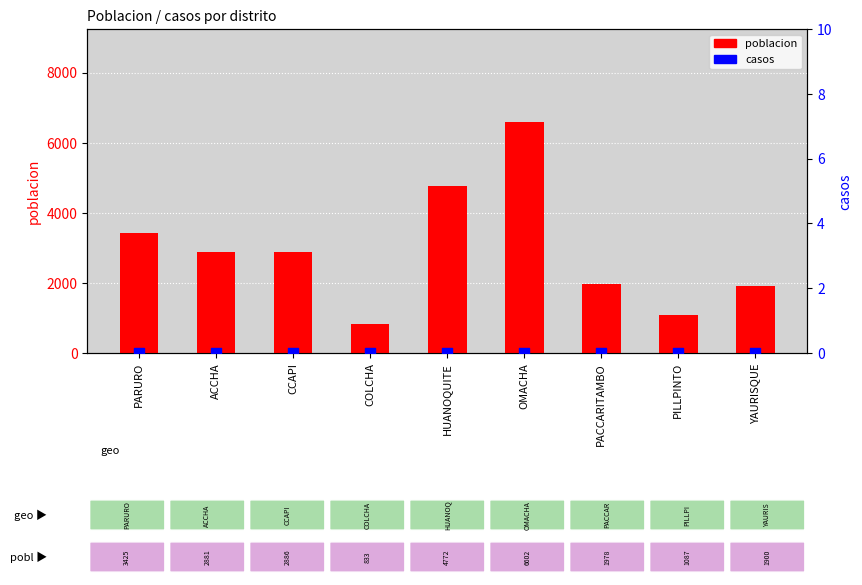

Which series reaches the minimum Y coordinate?

casos